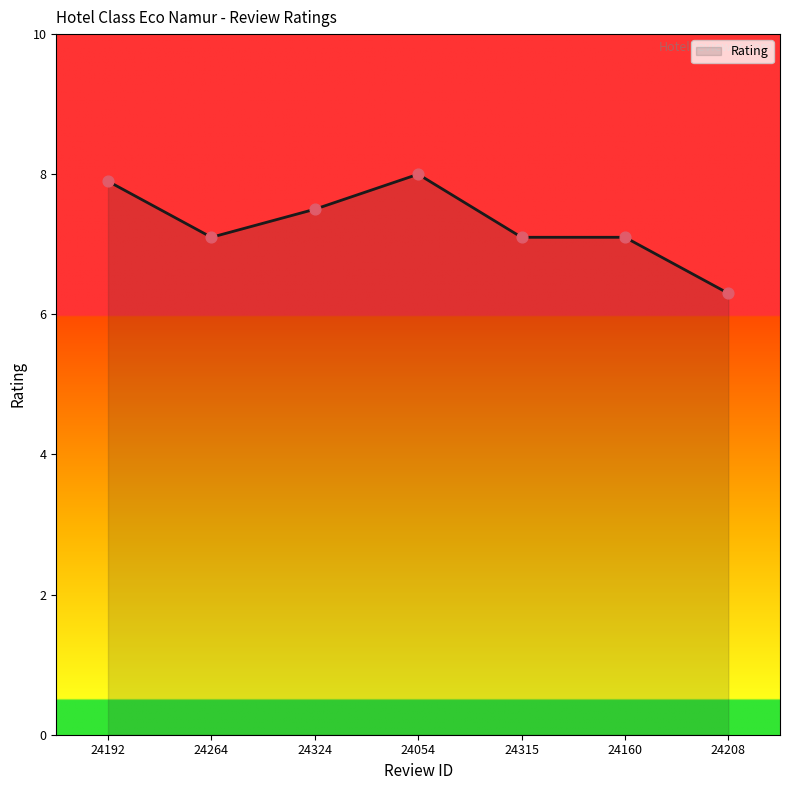

Which has a higher value, 24208 or 24315?

24315